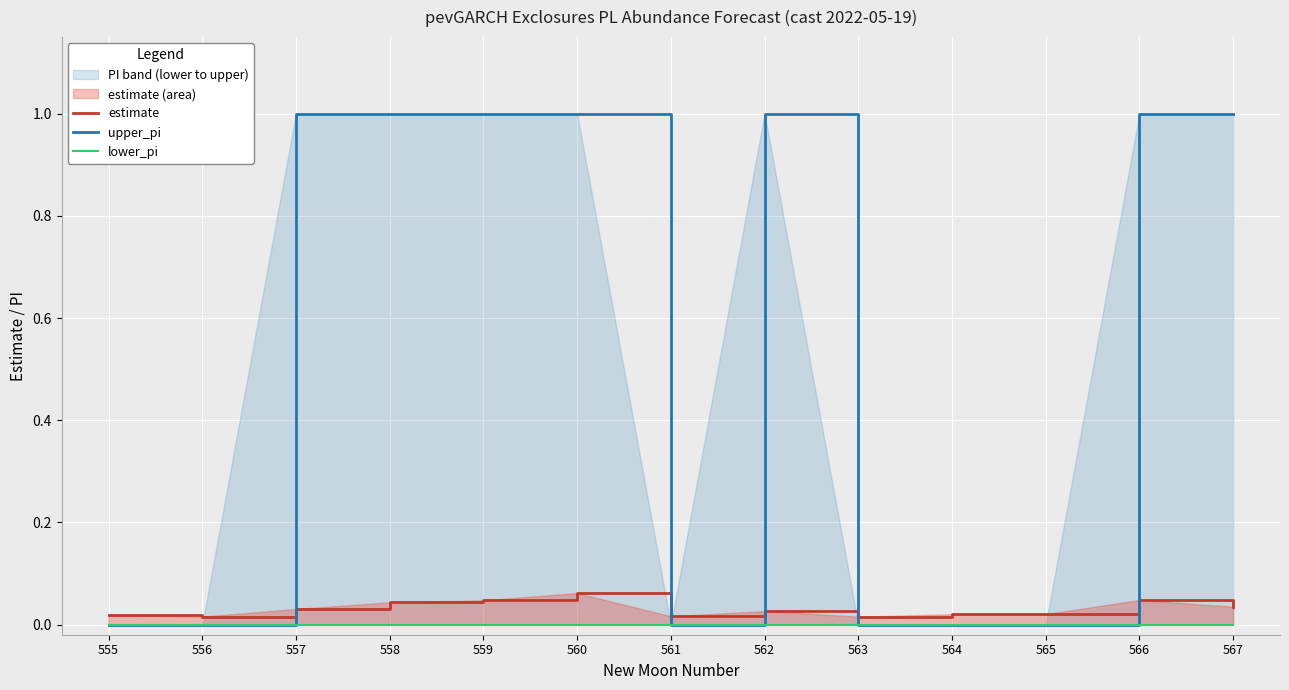

Rank the series at 562 from lowest to highest value.

lower_pi, estimate, upper_pi